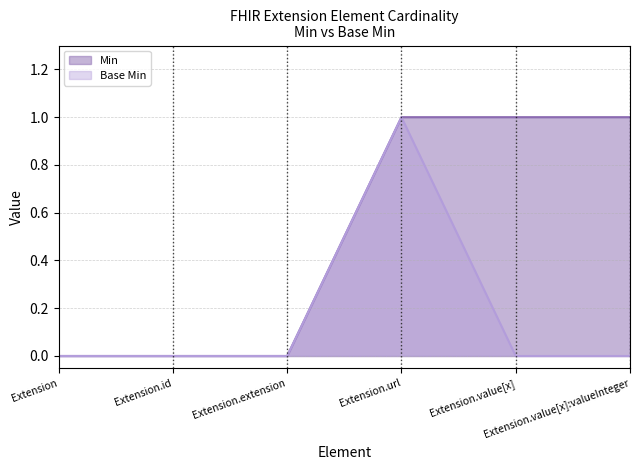

What is the label of the 3rd point from the right?

Extension.url